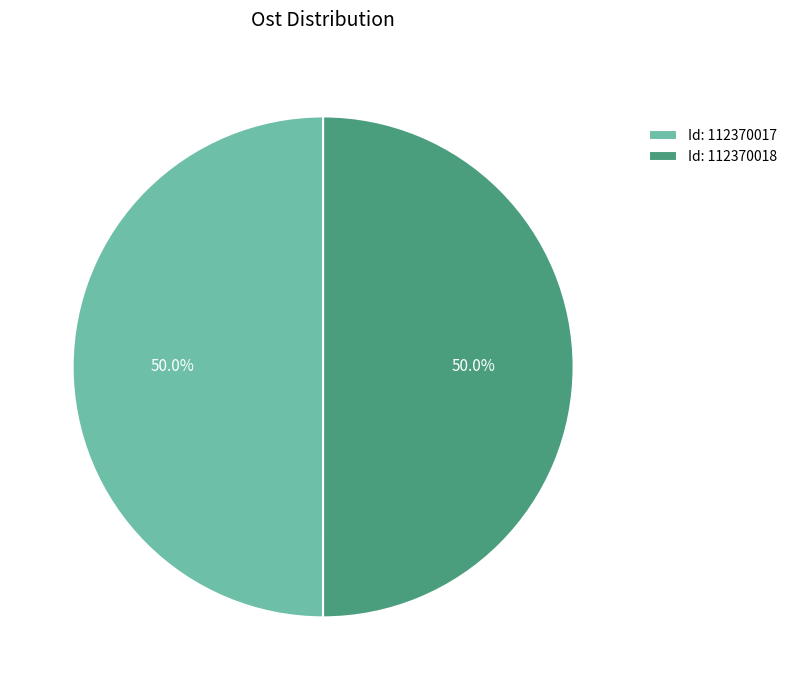

What is the ratio of the value at Id: 112370017 to the value at Id: 112370018?

1.0